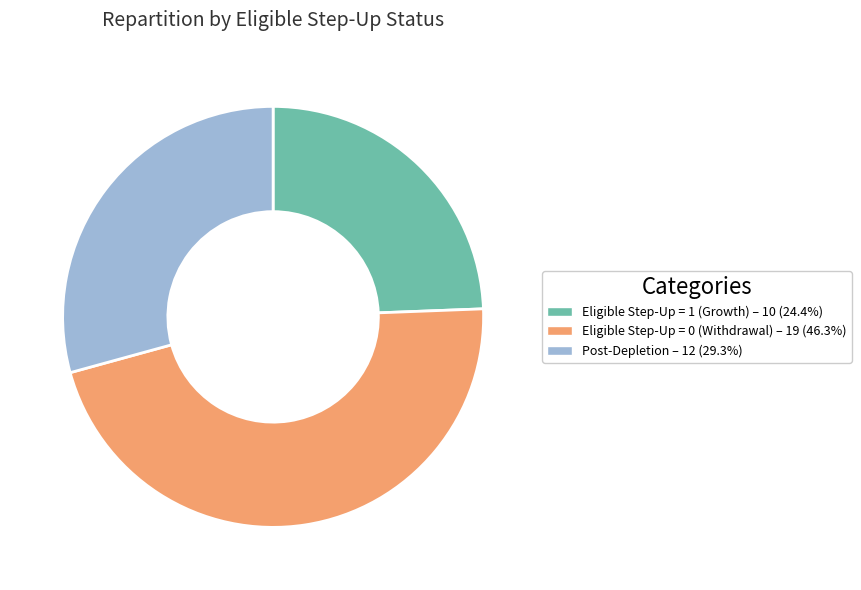

Approximately how many times larger is the value at Eligible Step-Up = 1 (Growth) – 10 (24.4%) compared to Post-Depletion – 12 (29.3%)?

0.8